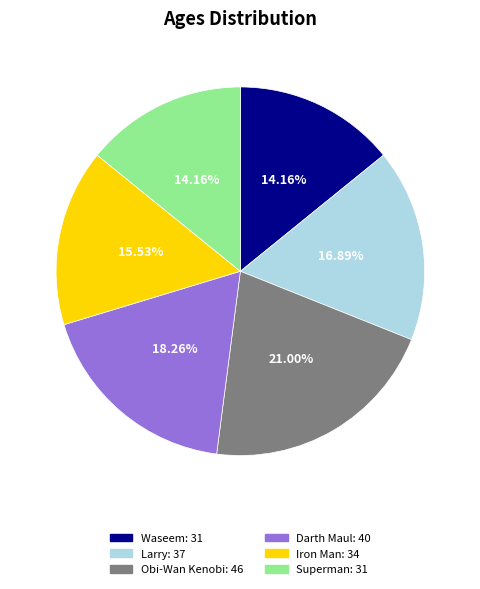

Count the number of slices in the pie.

6